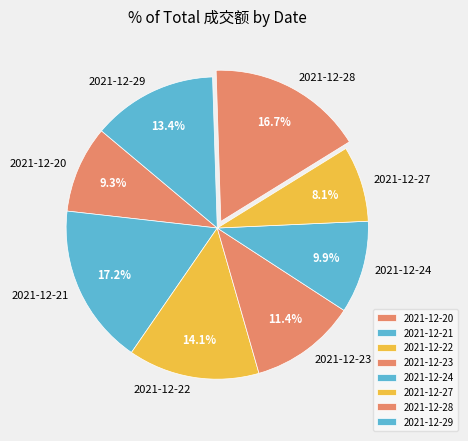

Rank the categories by value from highest to lowest.

2021-12-21, 2021-12-28, 2021-12-22, 2021-12-29, 2021-12-23, 2021-12-24, 2021-12-20, 2021-12-27